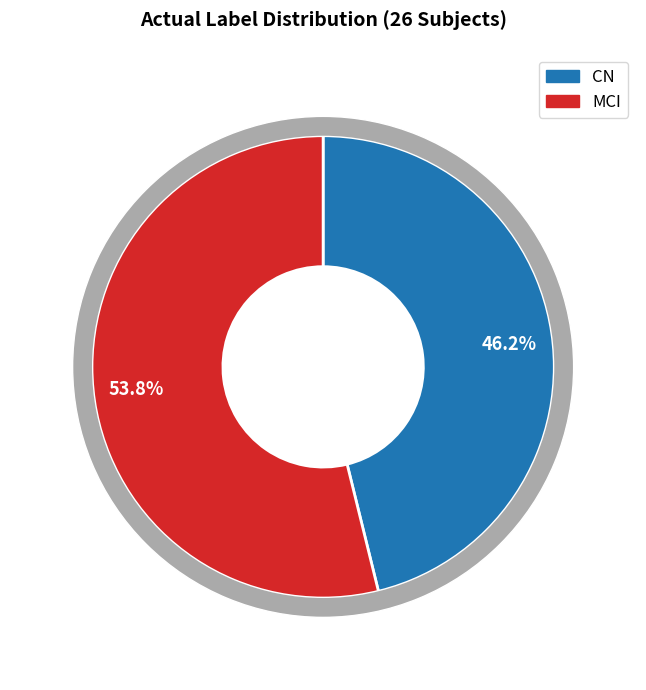

Does any single category account for the majority?

Yes